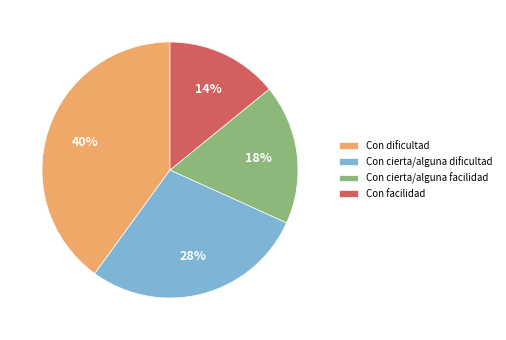

Between Con facilidad and Con dificultad, which is larger?

Con dificultad